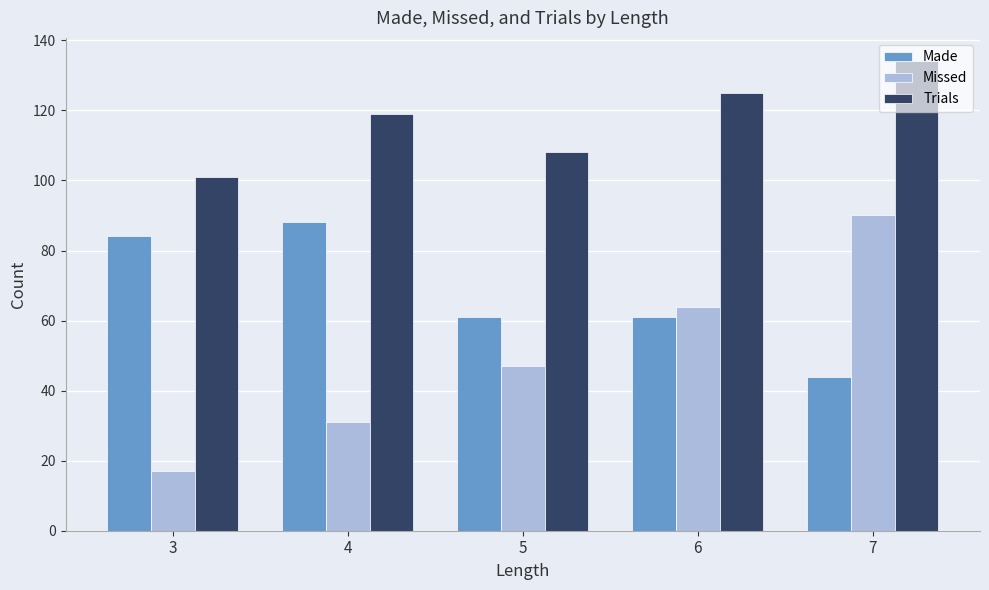

How many series are shown in this chart?

3